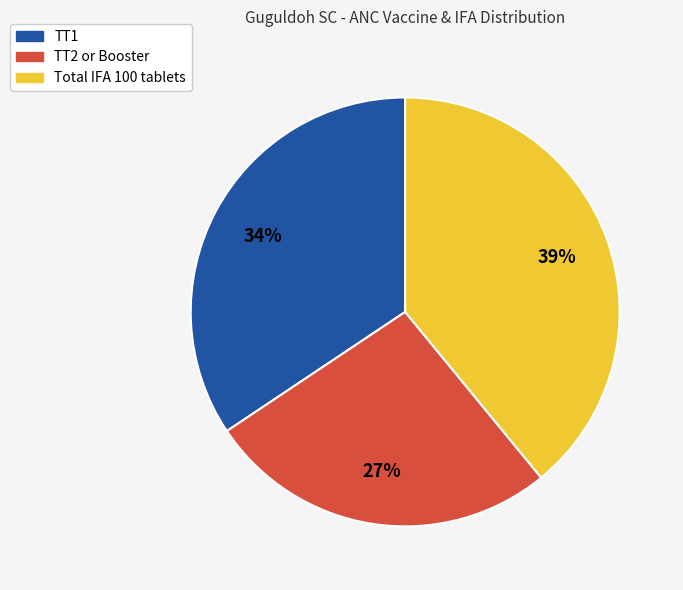

To the nearest percent, what is the average slice percentage?

33%